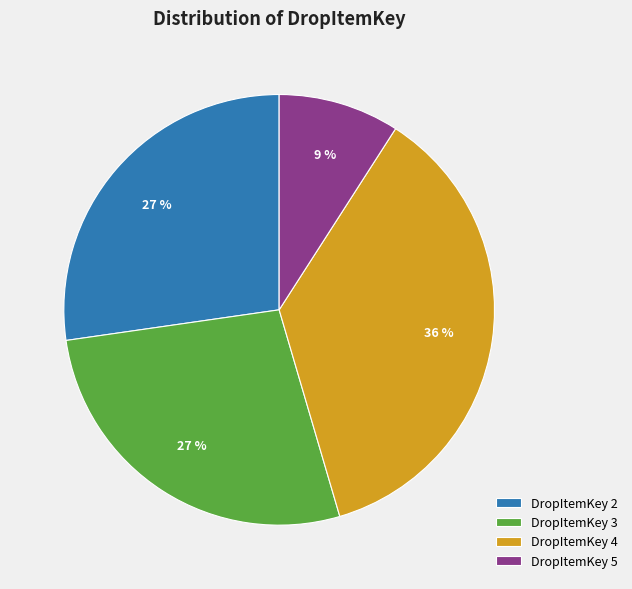

The DropItemKey 2 slice represents 27% of the pie. True or false?

True